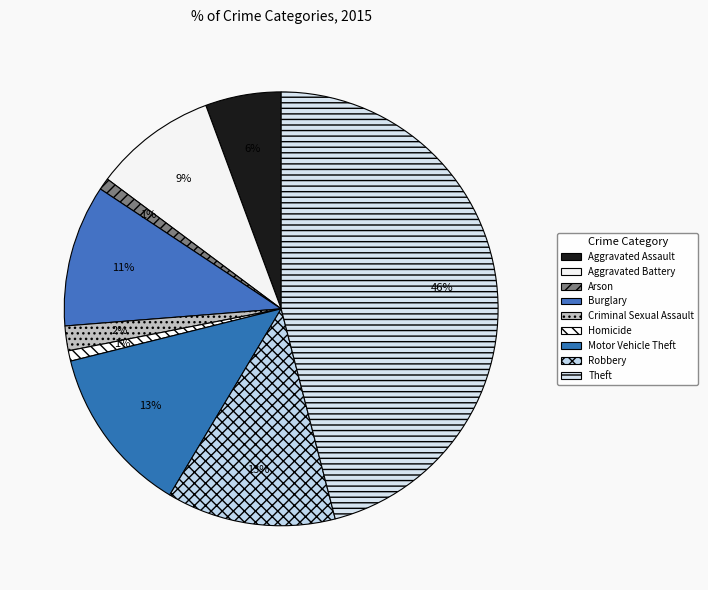

Is there a majority slice in this chart?

No